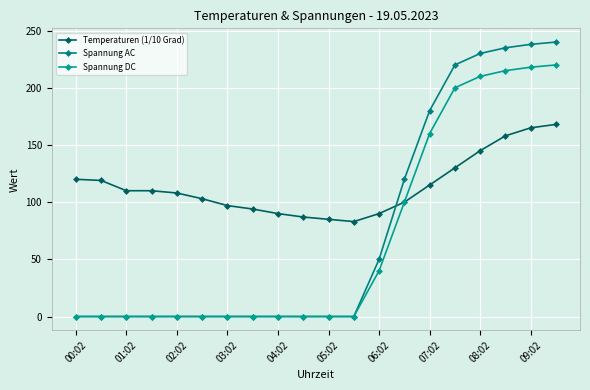

What is the average value of the Spannung DC series?

68